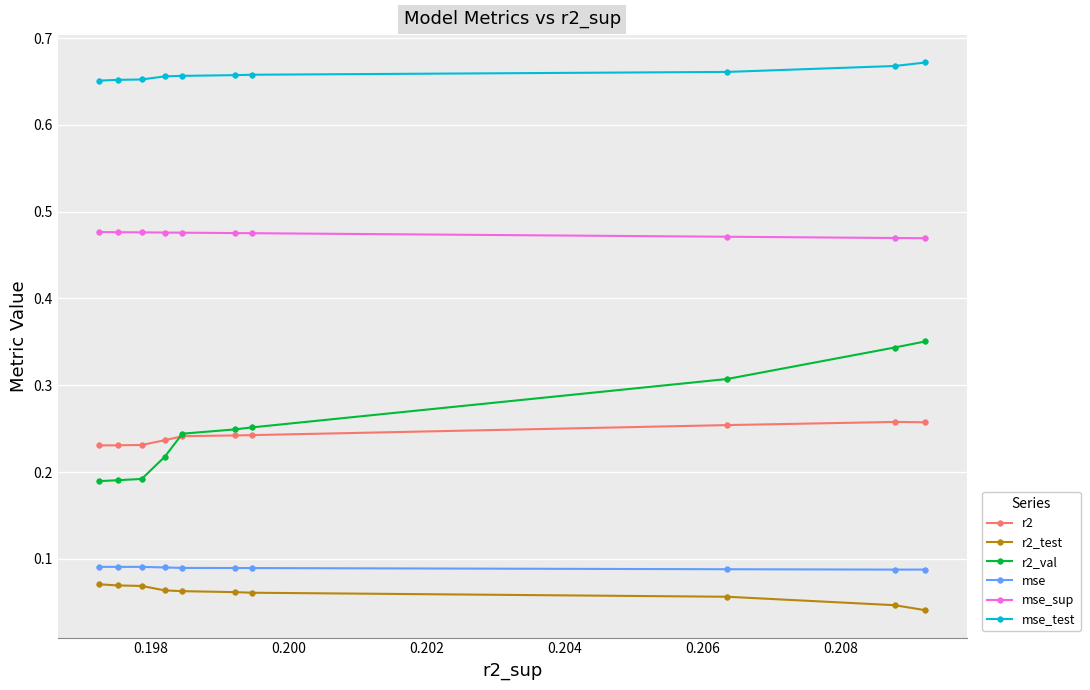

Count the r2_test values in the range 0 to 1.

10